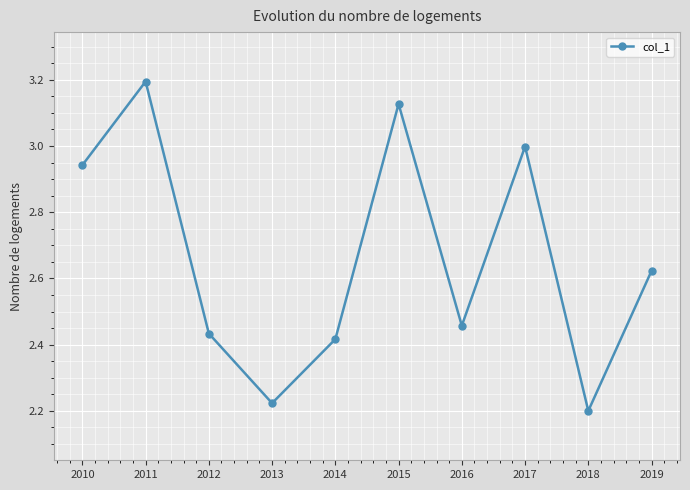

How many lines are shown in the chart?

1